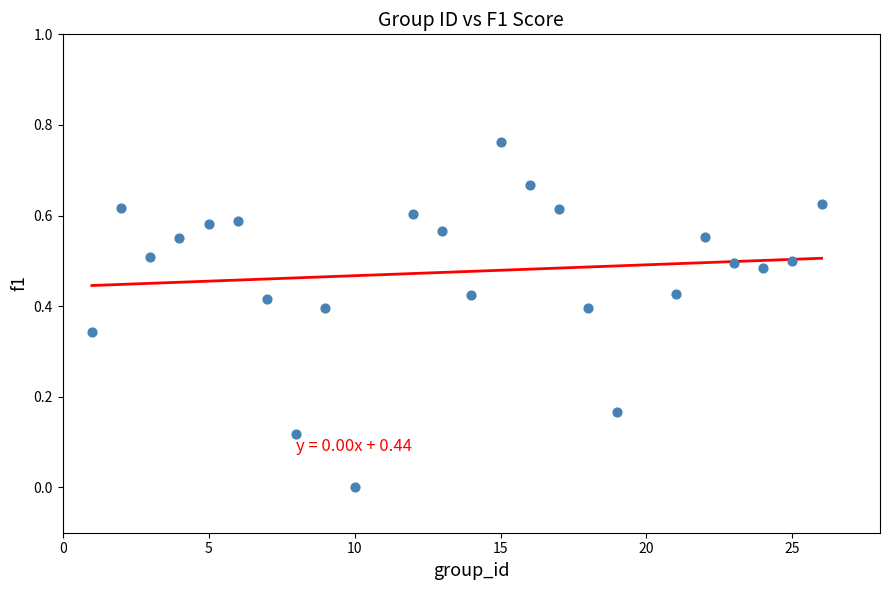

What is the range of X values (max minus min)?

25.0